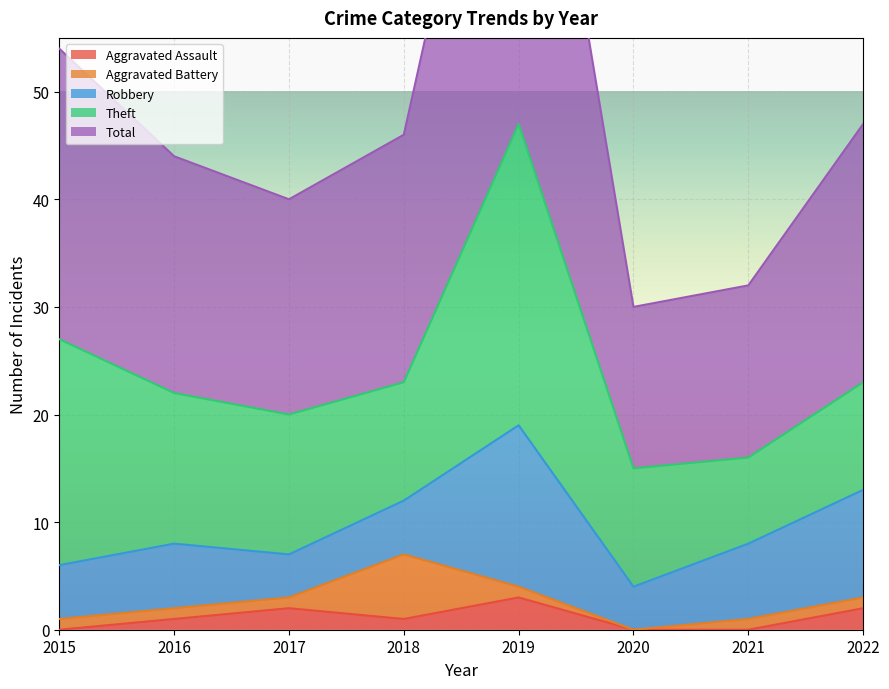

How many lines are shown in the chart?

5